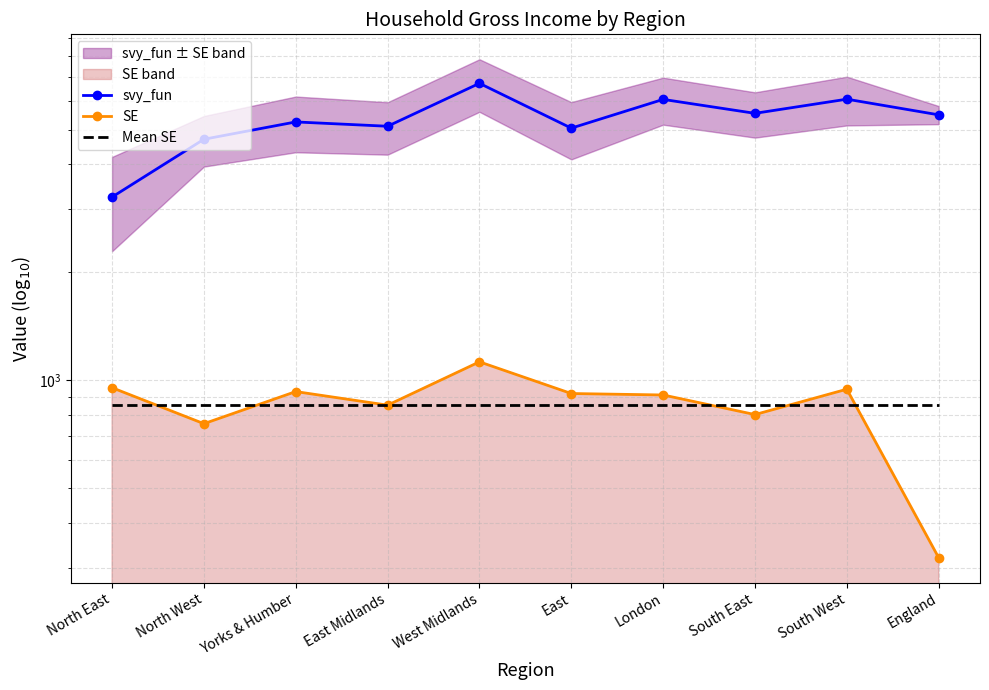

What are all the series names shown in the legend?

svy_fun, SE, Mean SE